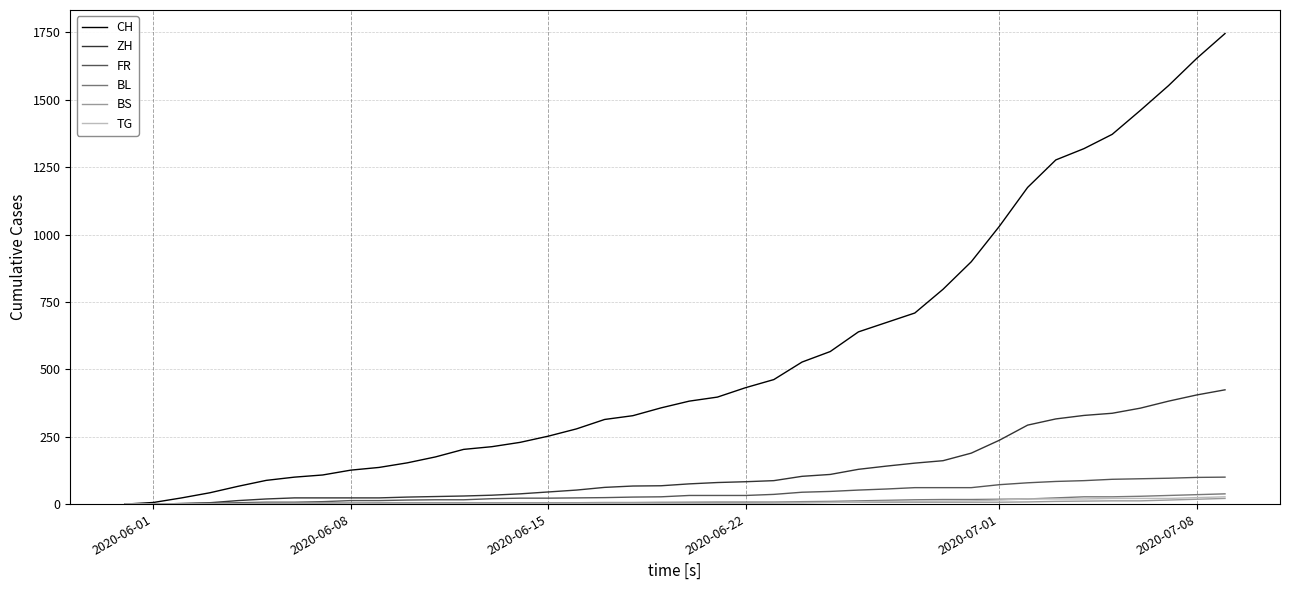

Which series has the largest range (max minus min)?

CH